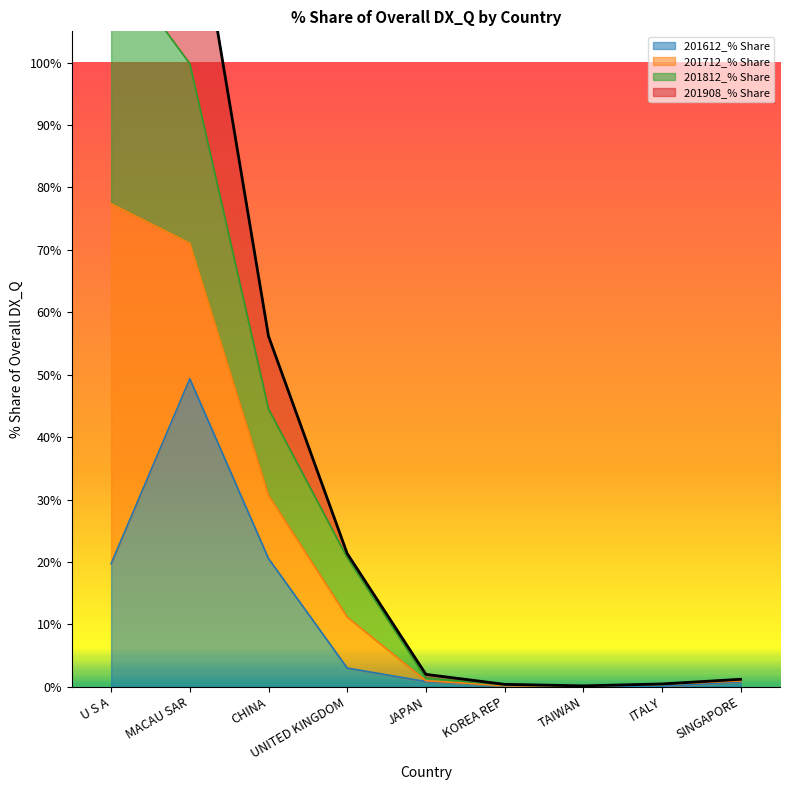

What is the maximum value for 201908_% Share?

171.9